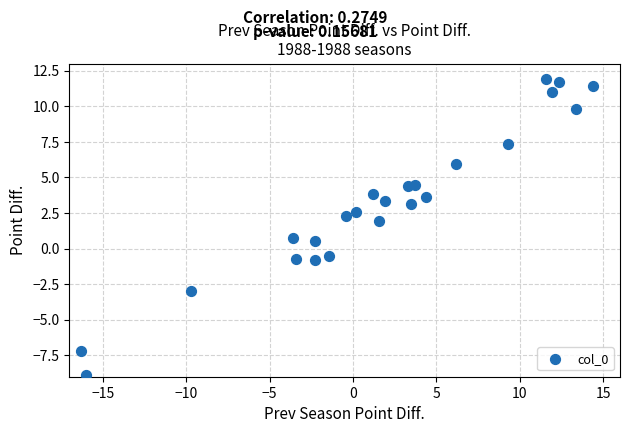

What Y value in the scatter plot is closest to 1?

0.8